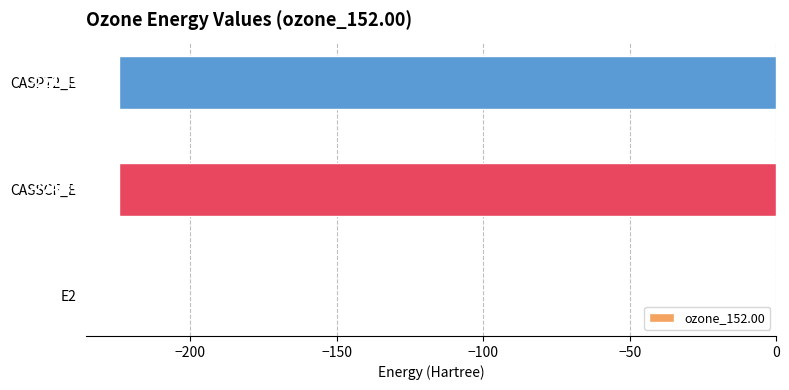

Does the chart contain stacked bars?

No